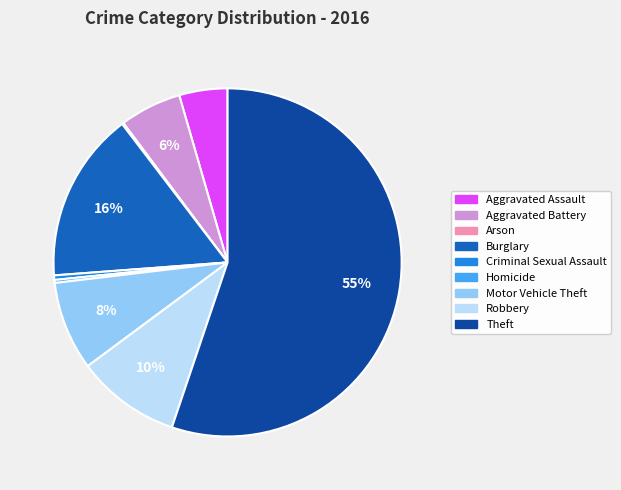

Which has a higher value, Aggravated Assault or Motor Vehicle Theft?

Motor Vehicle Theft